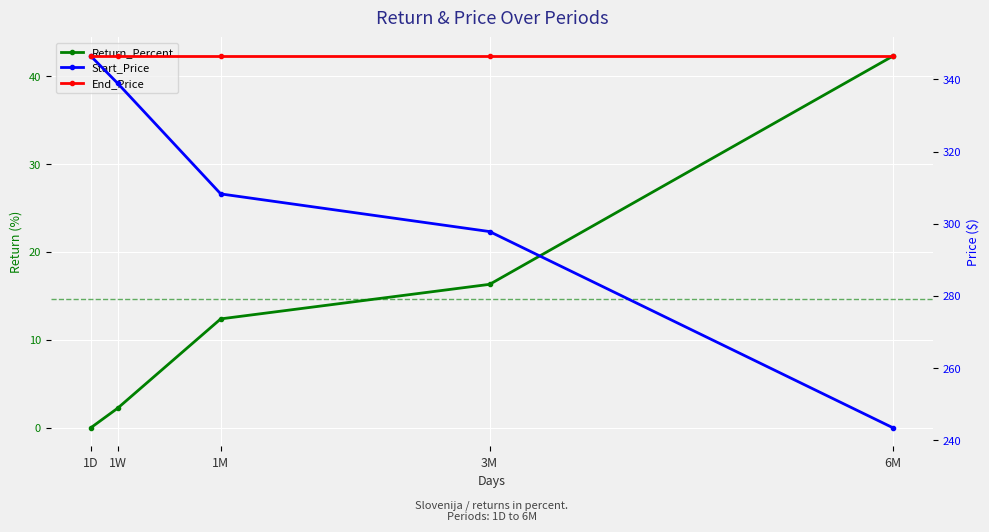

List the labels in order of End_Price value, smallest first.

1D, 1W, 1M, 3M, 6M